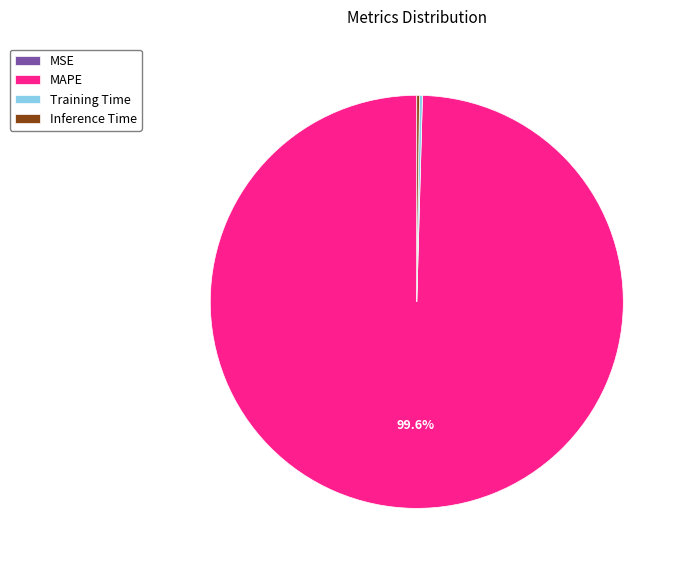

What is the majority slice?

MAPE